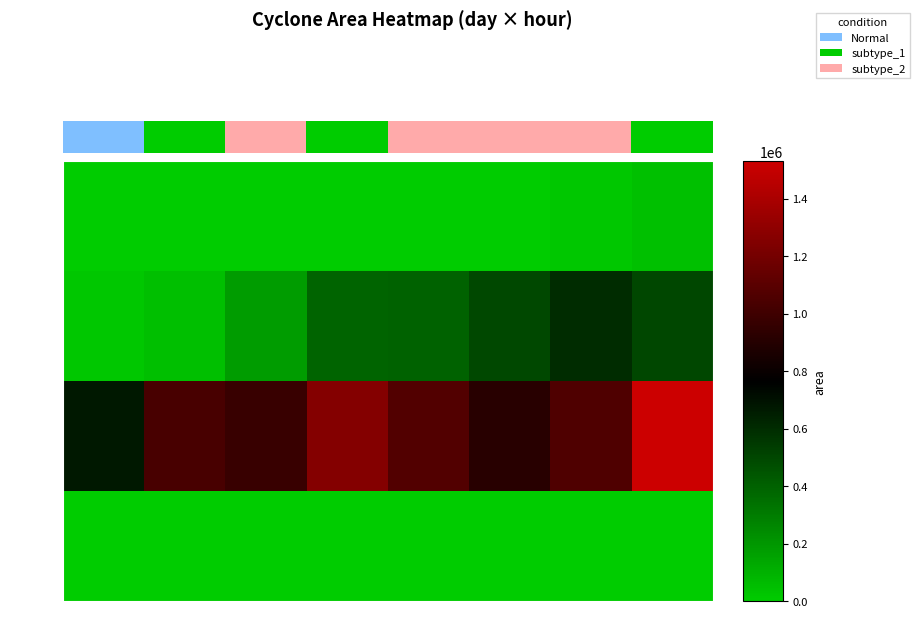

What is the difference between the maximum and minimum values in the day 11 series?

580625